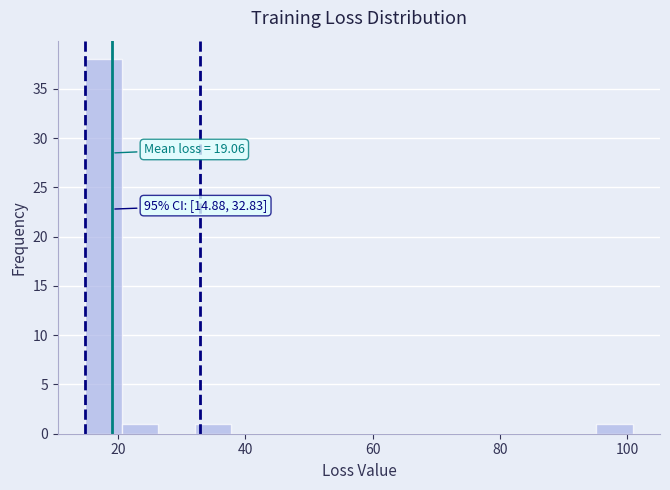

Read against the x-axis, roughly where is the centre of the tallest bar?

18